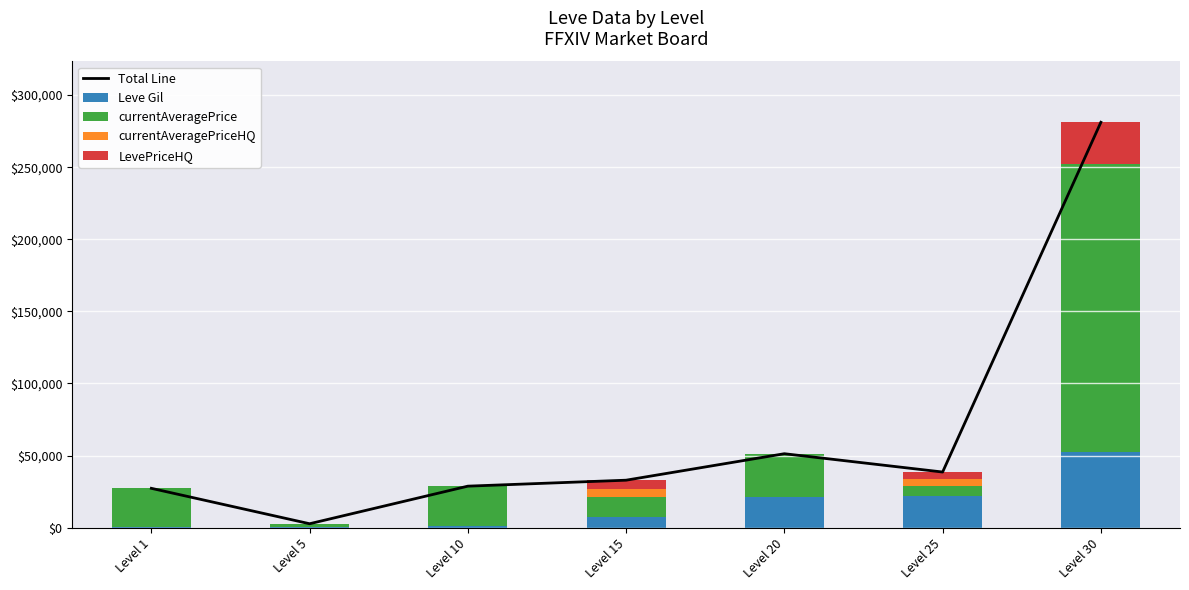

True or false: currentAveragePrice has a value of 14149 at Level 15.

True